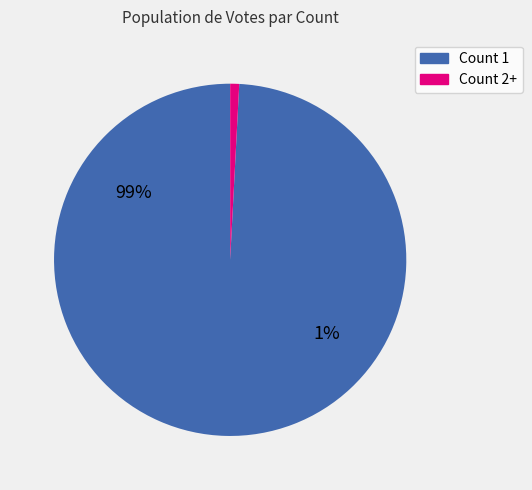

To the nearest percent, what is the difference between the 1 and 1 slice percentages?

1%